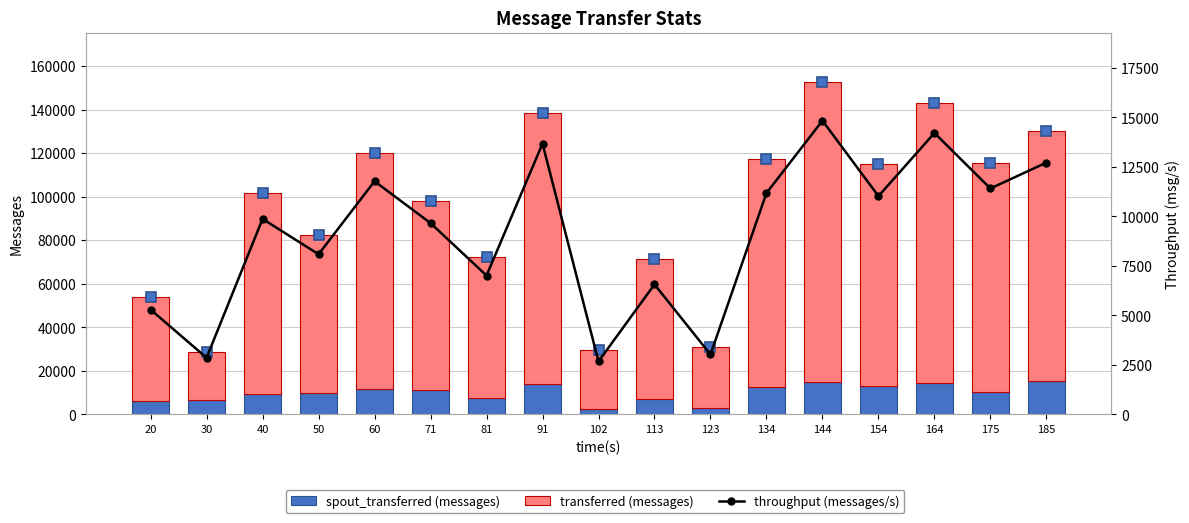

Is it true that spout_transferred (messages) equals 20412 at 154?

False